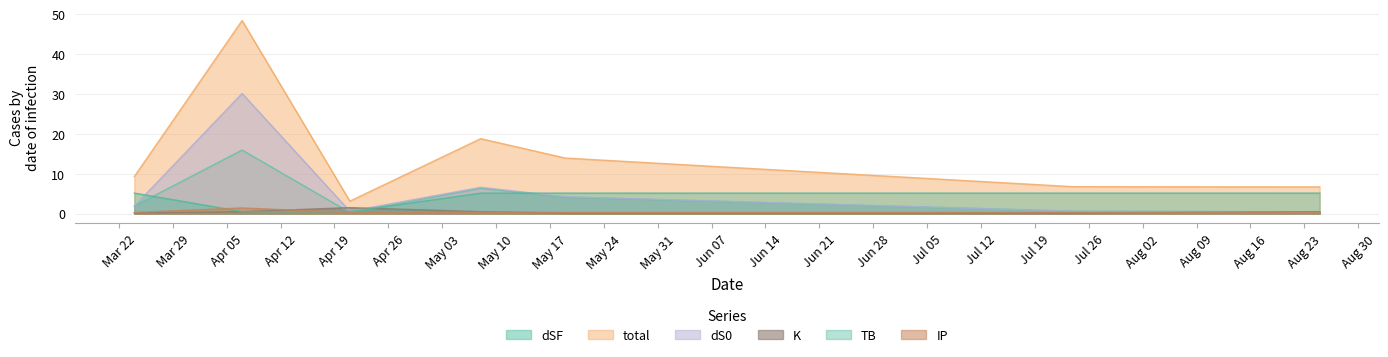

Reading left to right, extract all data points from this chart.

dSF: 1.9	15.9	0.3	6.3	4.1	0.6	0.4
total: 9.3	48.4	3.1	18.8	13.9	6.7	6.7
dS0: 1.9	30.1	0.6	6.6	4.2	0.6	0.4
K: 0.1	0.5	1.5	0.5	0.1	0.1	0.5
TB: 5.1	0.5	0.5	5.1	5.1	5.1	5.1
IP: 0.3	1.4	0.3	0.3	0.3	0.3	0.3